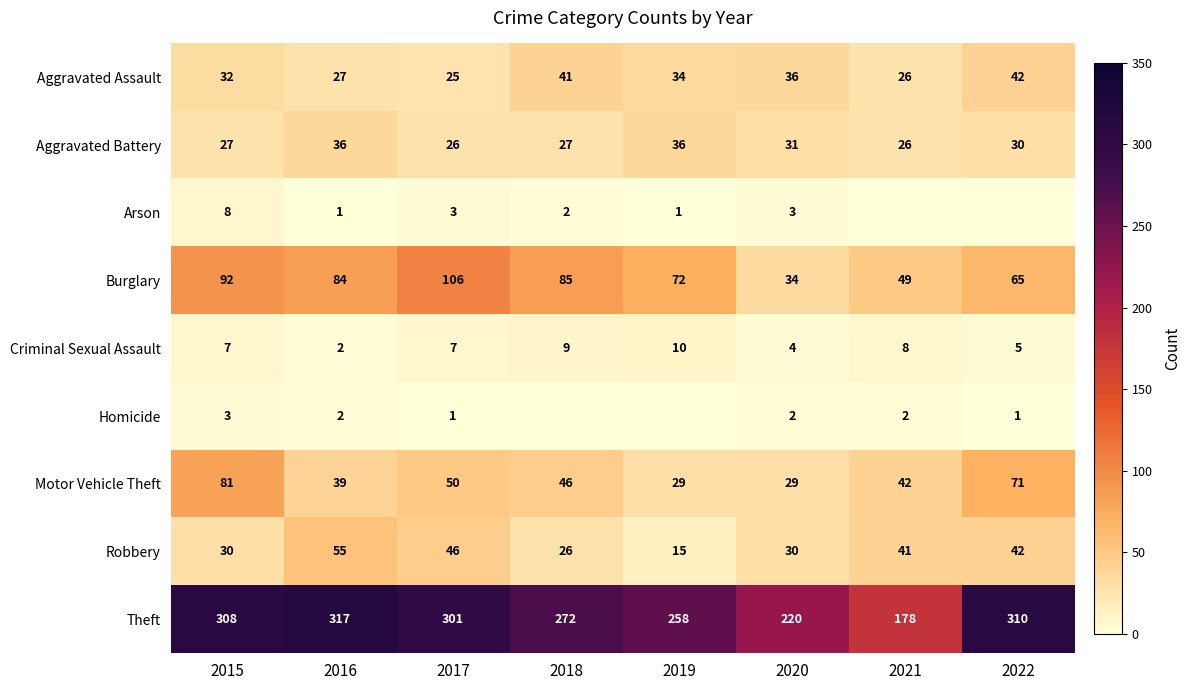

What is the sum of all Aggravated Battery values?

239